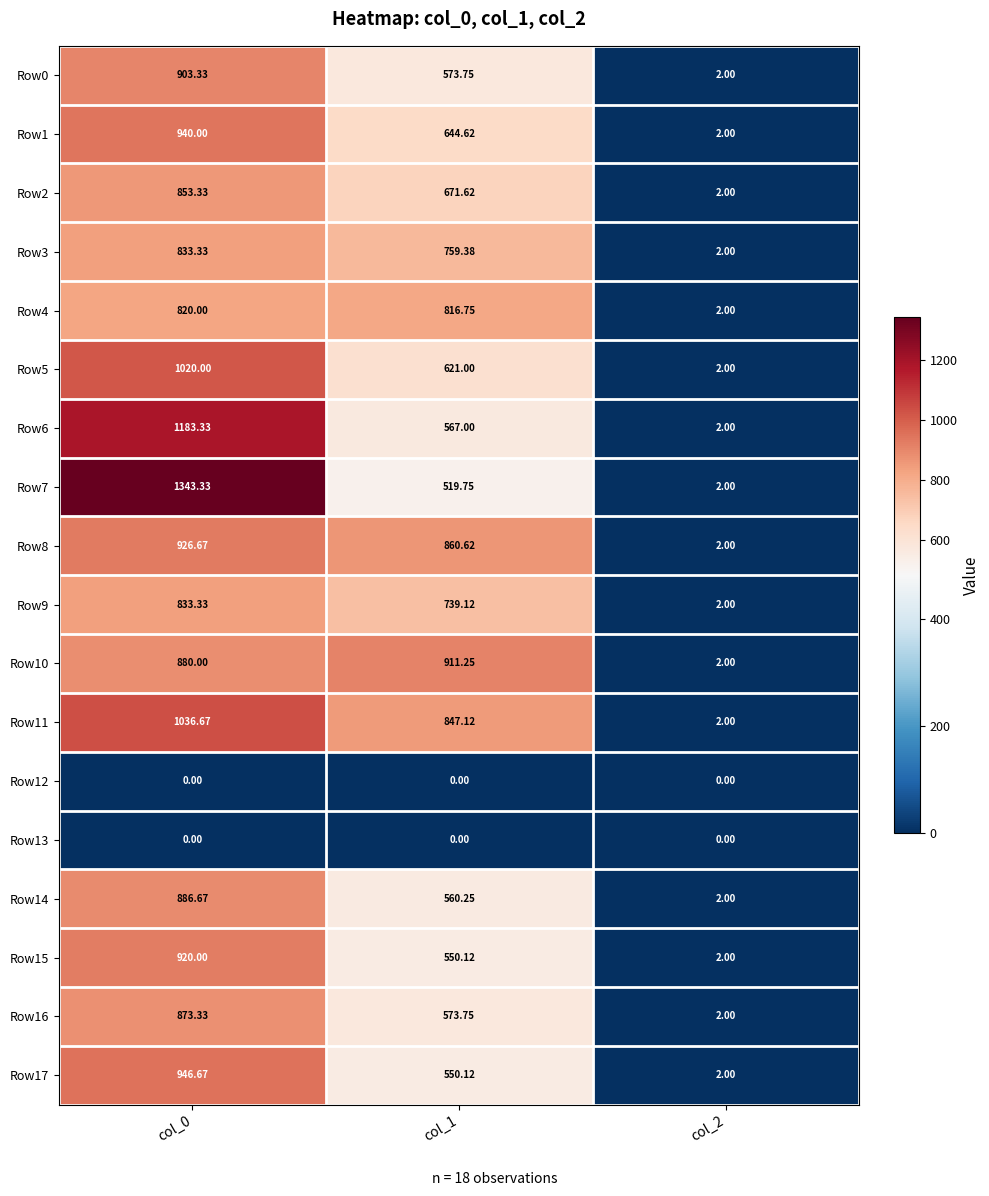

How many distinct data groups are displayed?

18